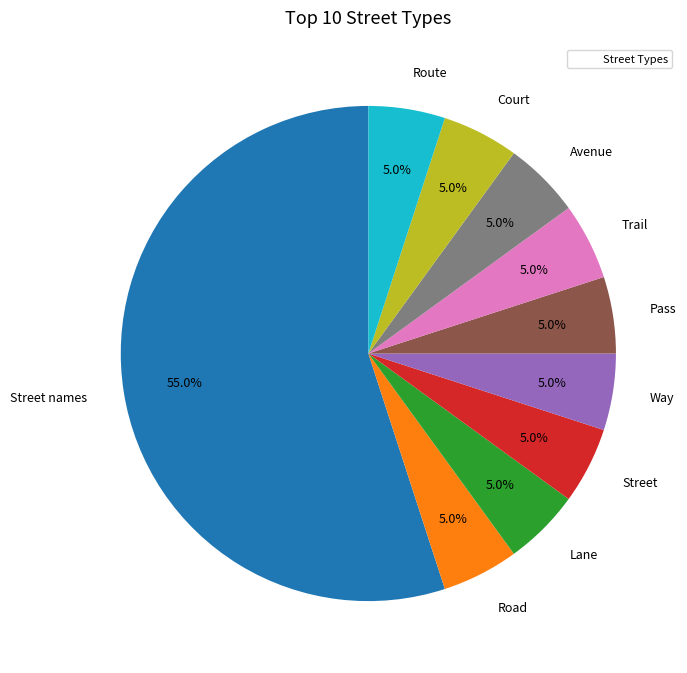

What percentage do Street names and Pass together represent?

60.0%